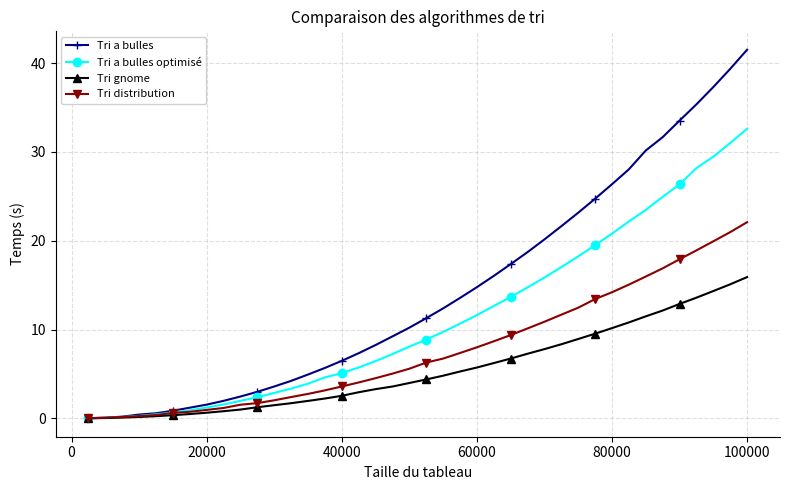

What is the difference between the second highest and minimum values in the Tri a bulles series?

39.3